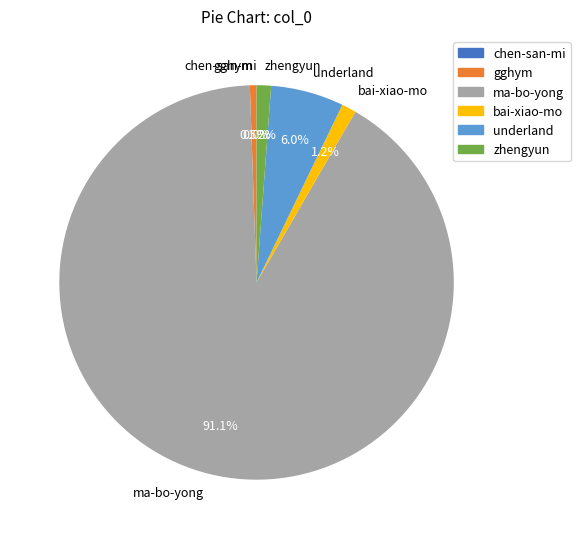

Between gghym and ma-bo-yong, which is larger?

ma-bo-yong